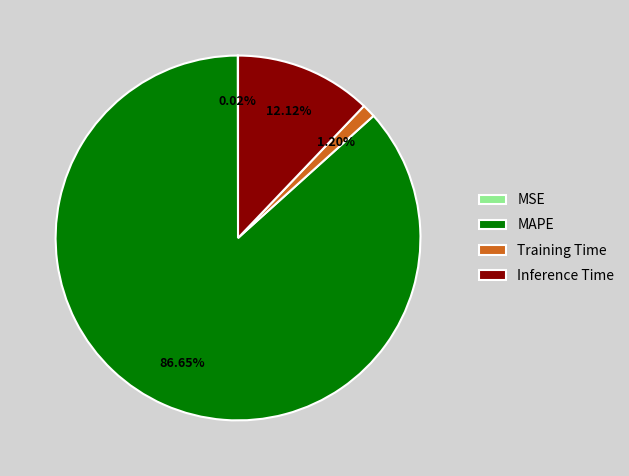

What is the largest slice in the pie chart?

MAPE